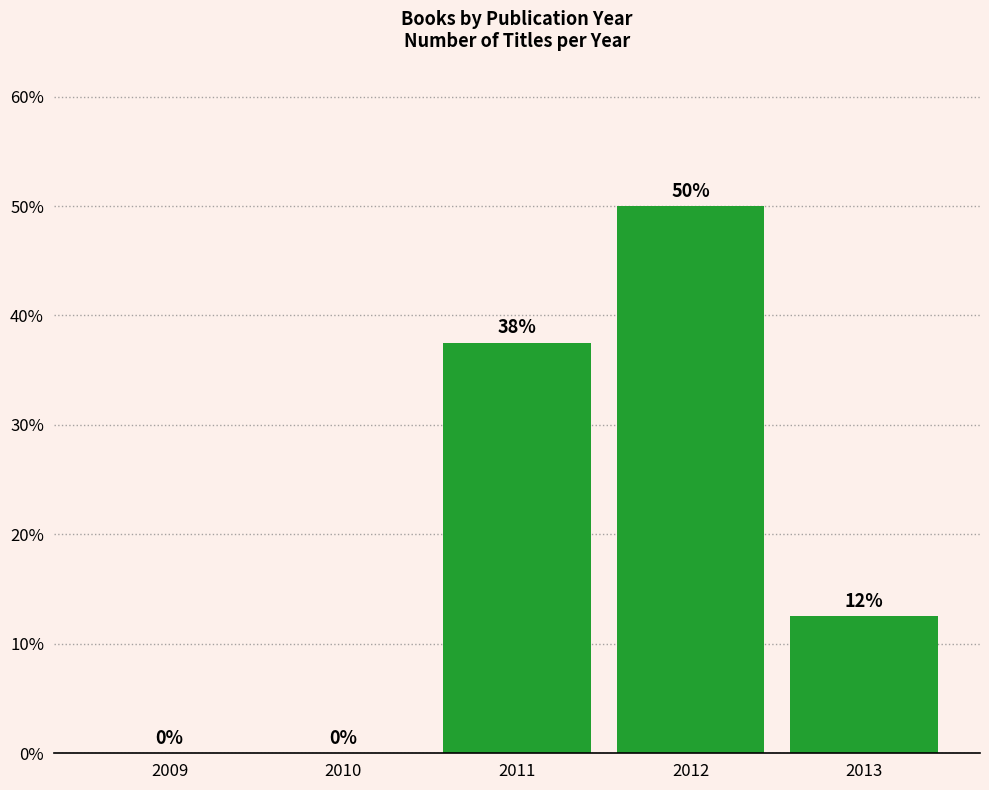

The value at 2013 is 12.5. True or false?

True